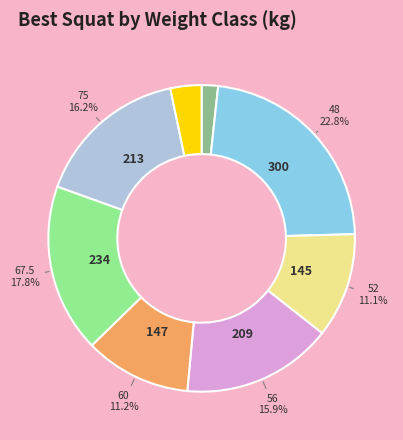

Is there a majority slice in this chart?

No